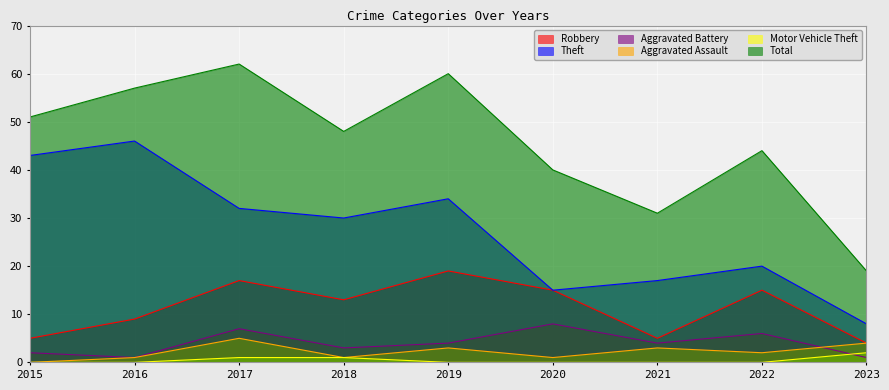

What is the approximate value of Aggravated Battery at 2023?

1